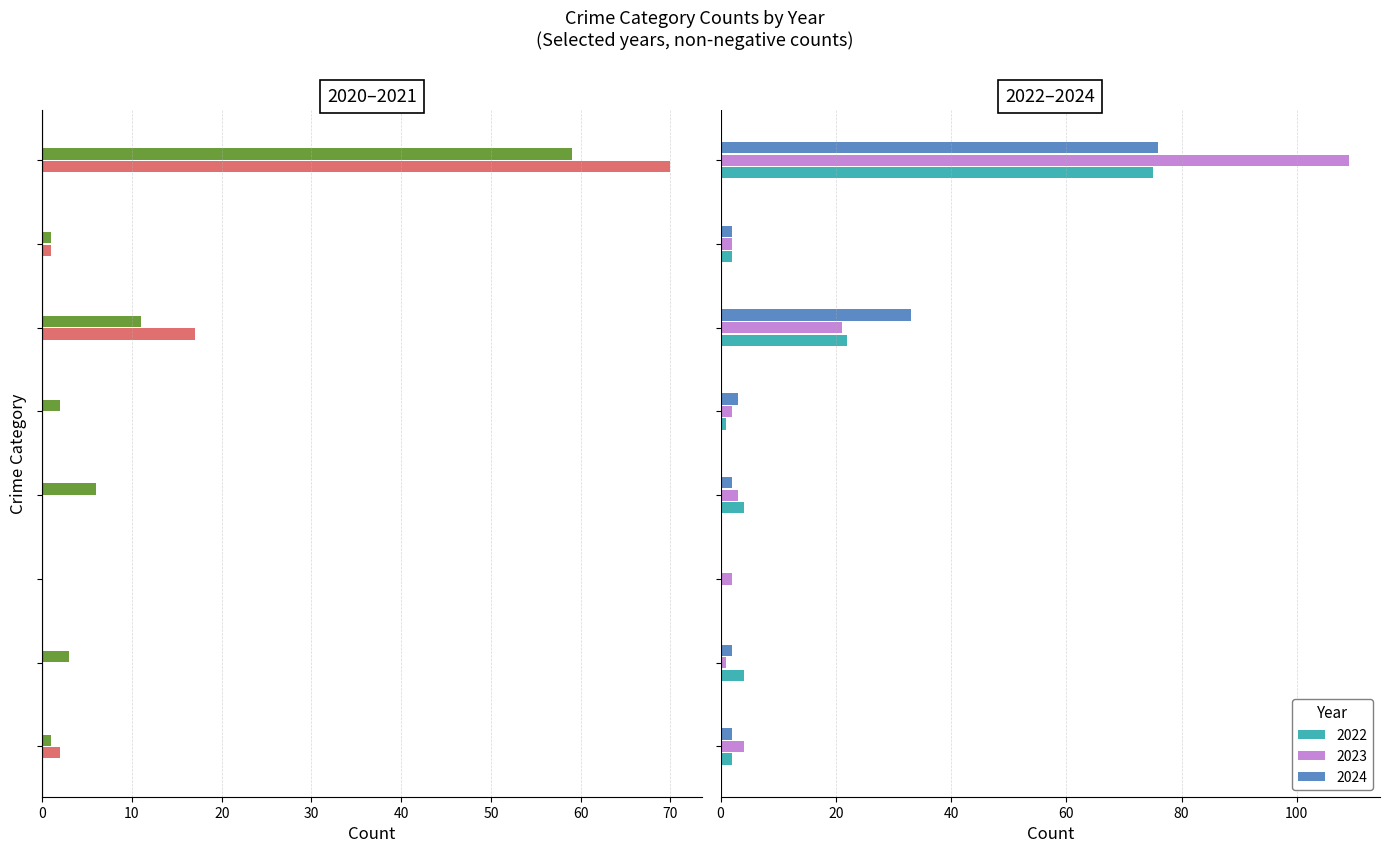

Count the number of categories in the chart.

8